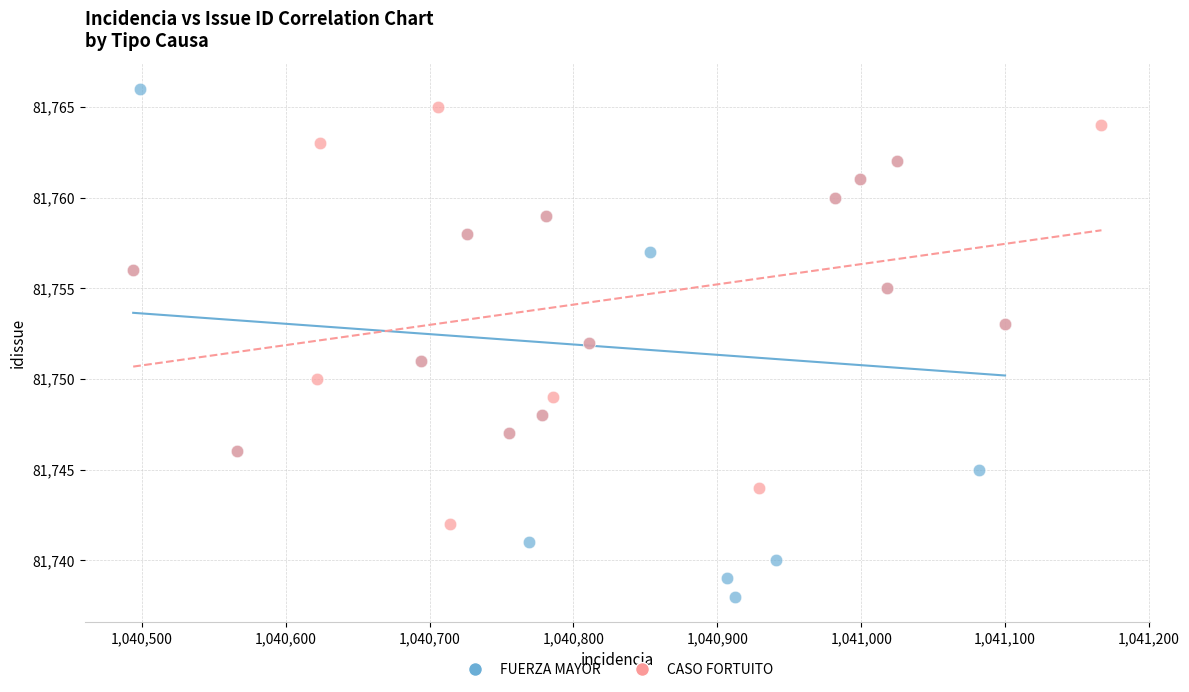

Which series contains the lowest Y value?

FUERZA MAYOR